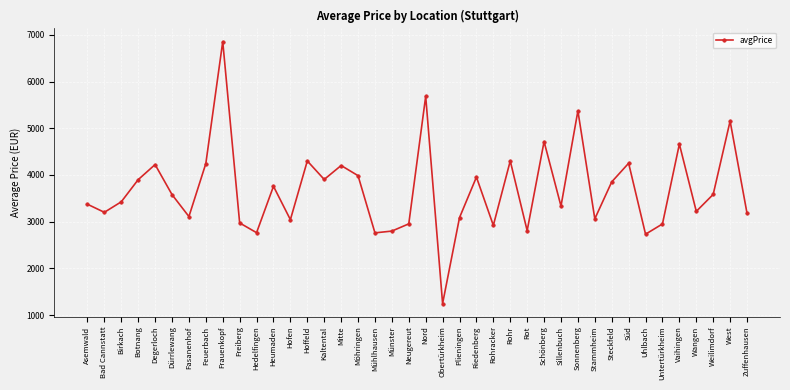

Does the chart have visible grid lines?

Yes